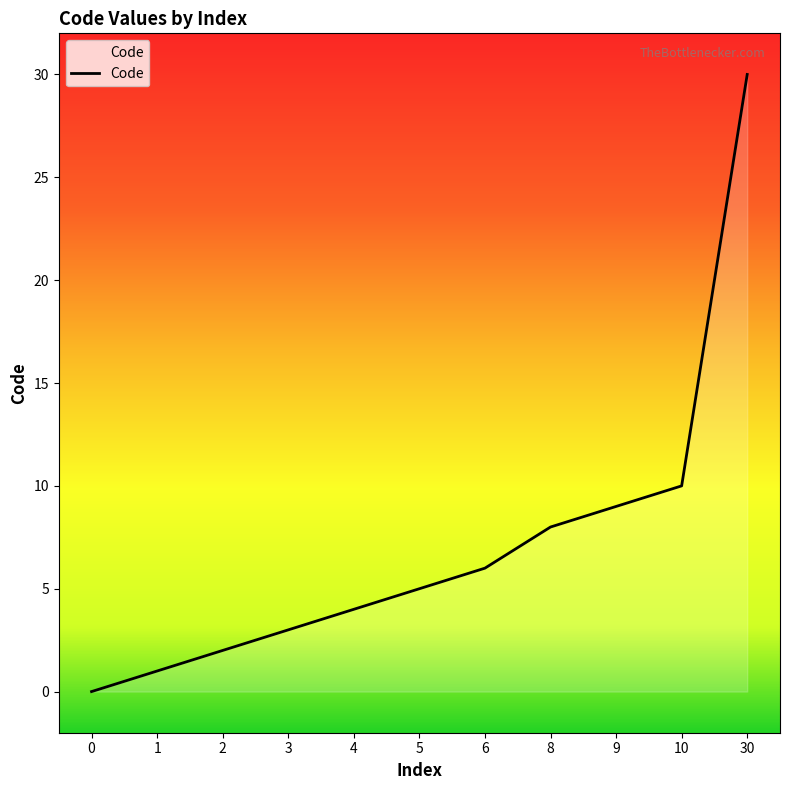

What is the change in value from 0 to 1?

+1